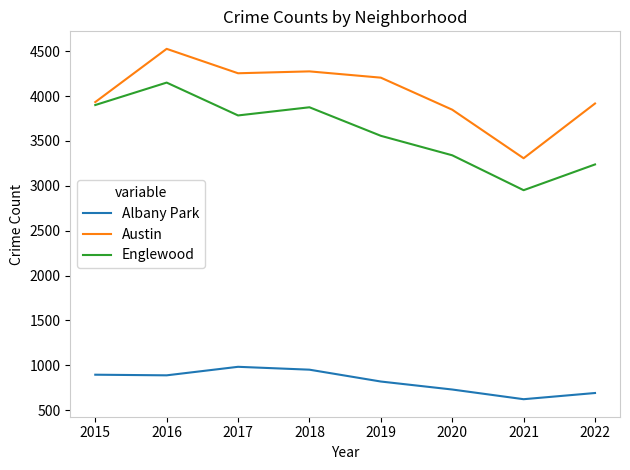

What is the sum of all Austin values?

32265